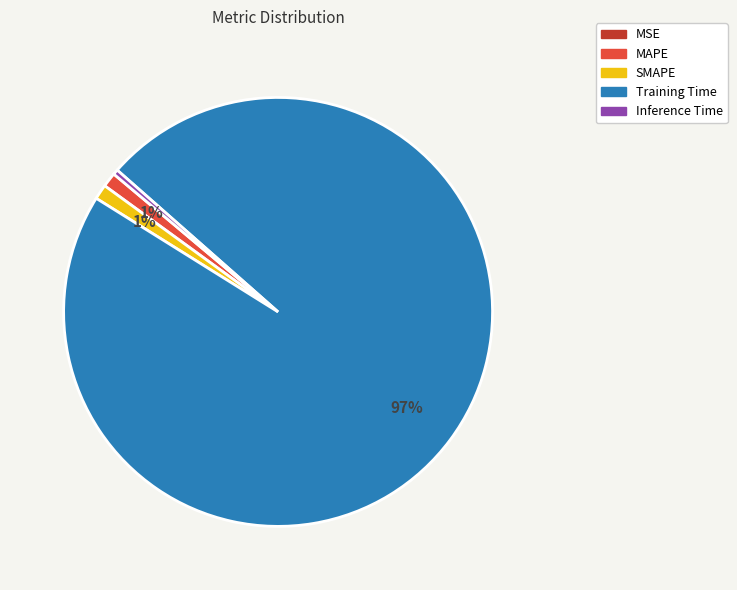

Do Inference Time and MAPE together represent more than half of the pie?

No